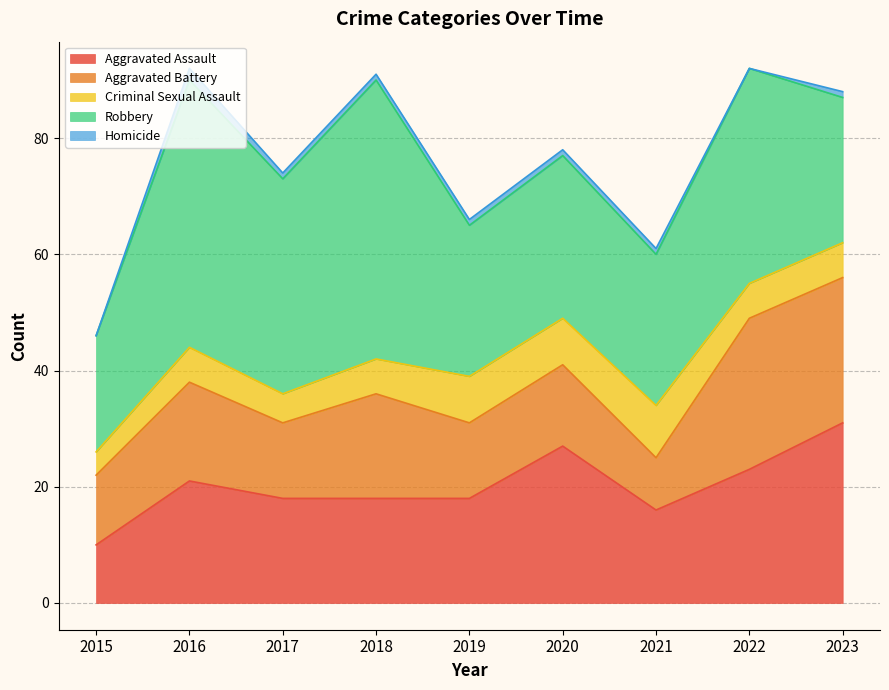

What is the difference between the Criminal Sexual Assault values at 2022 and 2019?

2